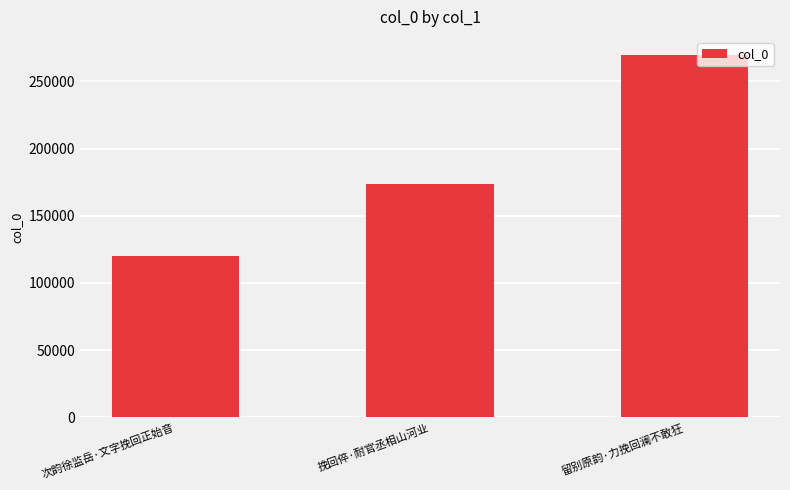

What is the value of the 1st bar from the left?

119922